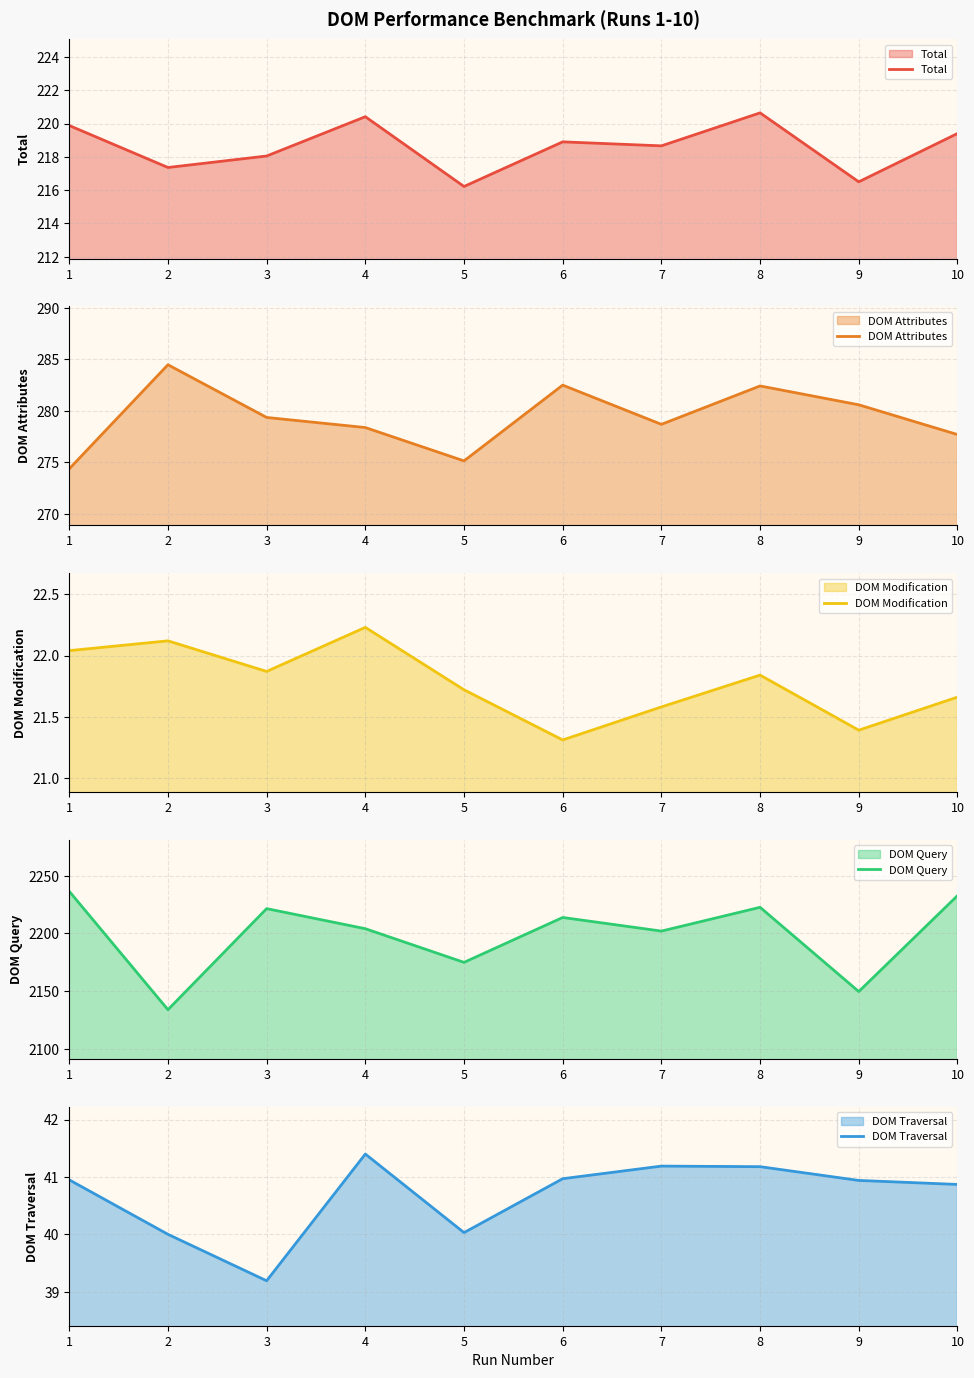

Which series has the largest total across all categories?

DOM Query